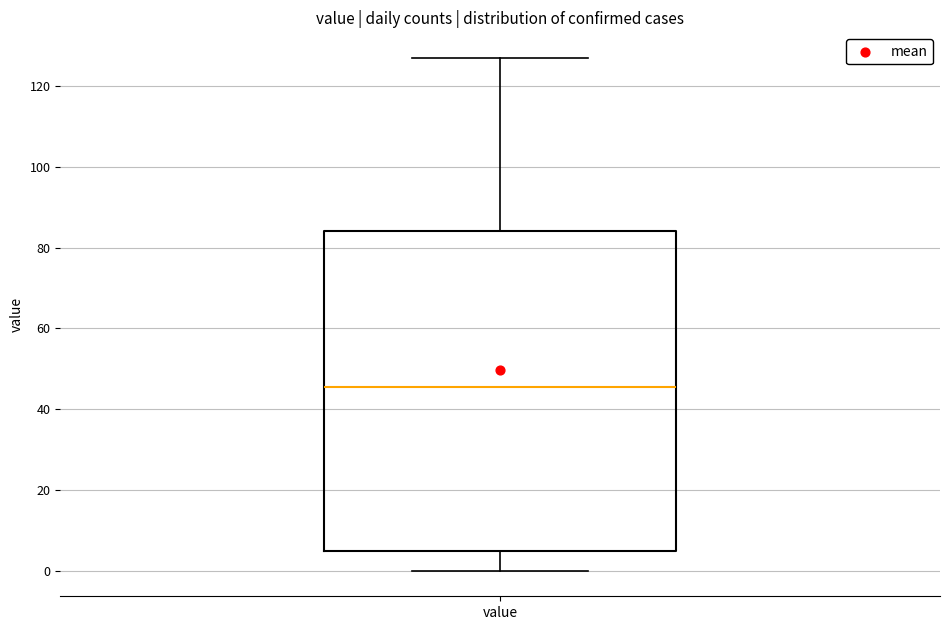

Read this box plot against the y-axis: the position of the median line, the range covered by the box, and the ends of both whiskers. The values are not printed on the chart, so give them approximately, as read against the axis.

median 46, box 4 to 84, whiskers 0 to 128